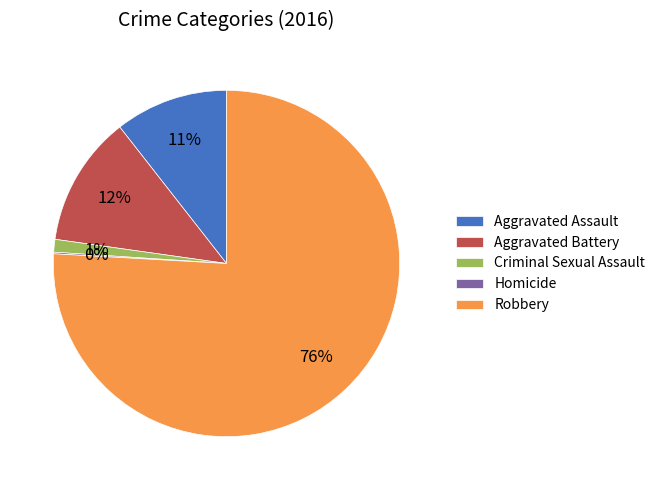

Which category has the biggest portion of the pie?

Robbery